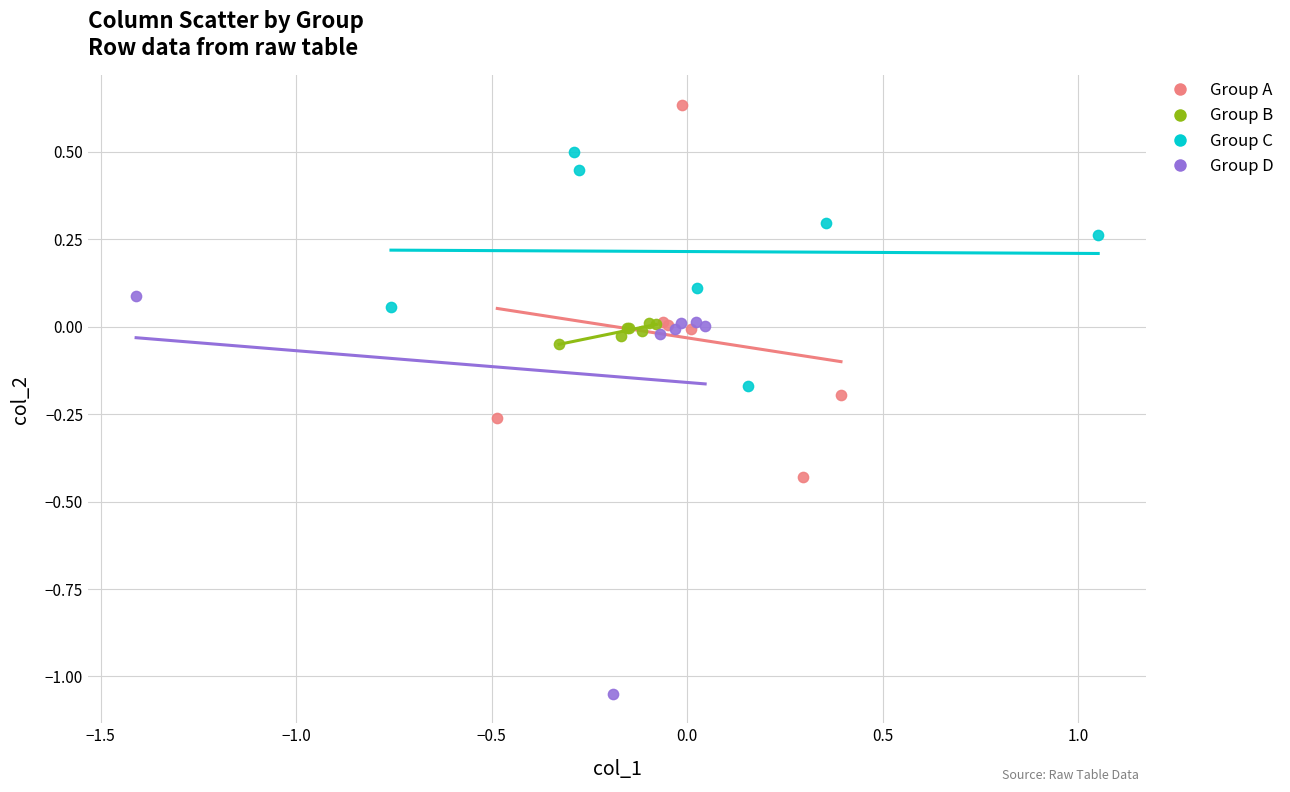

Which series reaches the maximum Y coordinate?

Group A